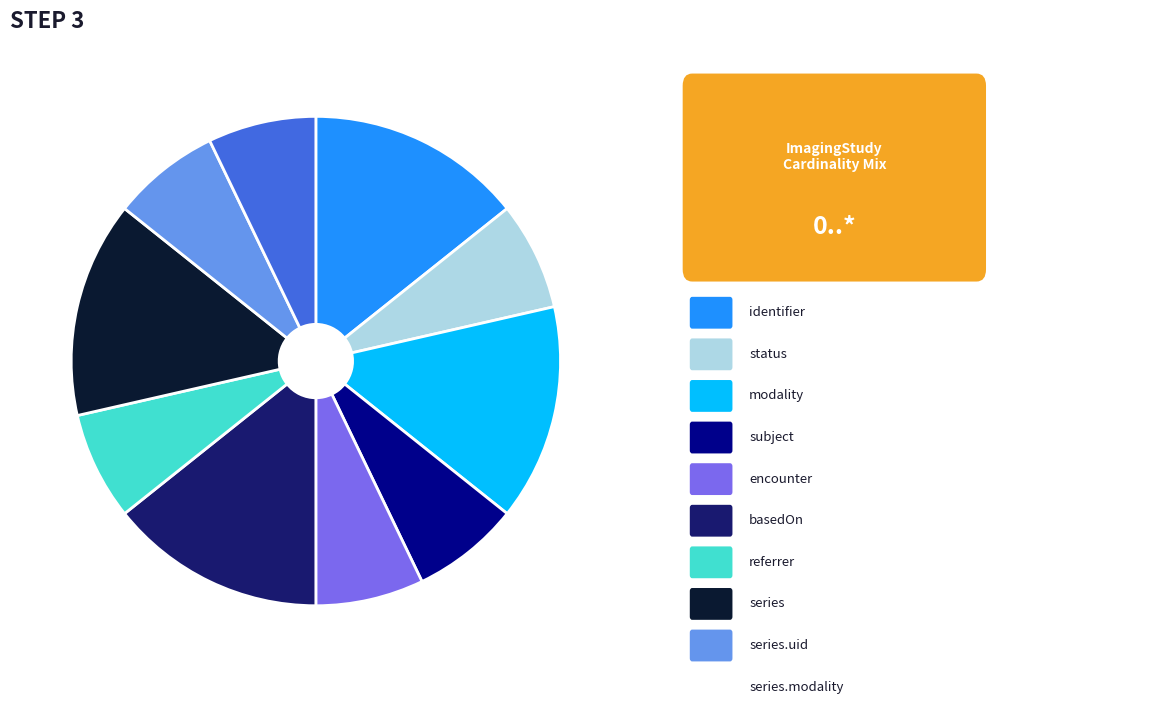

Is there any slice that represents more than half of the pie?

No